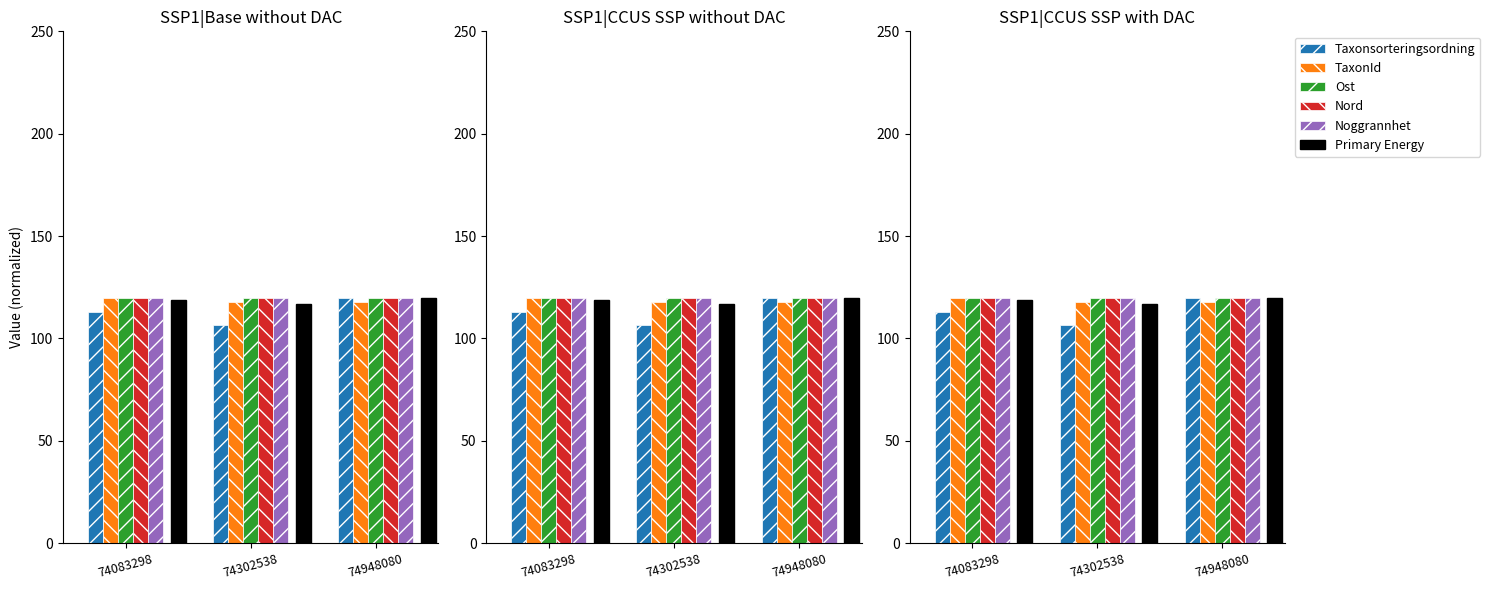

Reading left to right, transcribe all the data shown in this chart.

Taxonsorteringsordning: 112.9	106.8	120.0
TaxonId: 120.0	117.8	117.8
Ost: 120.0	120.0	120.0
Nord: 120.0	120.0	120.0
Noggrannhet: 120.0	120.0	120.0
Primary Energy: 118.6	116.9	119.6